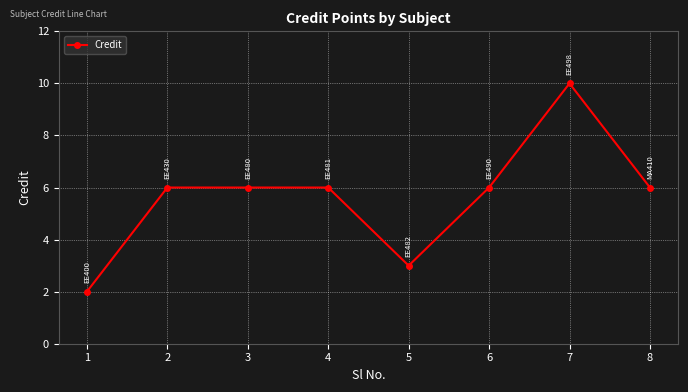

How many distinct data groups are displayed?

1